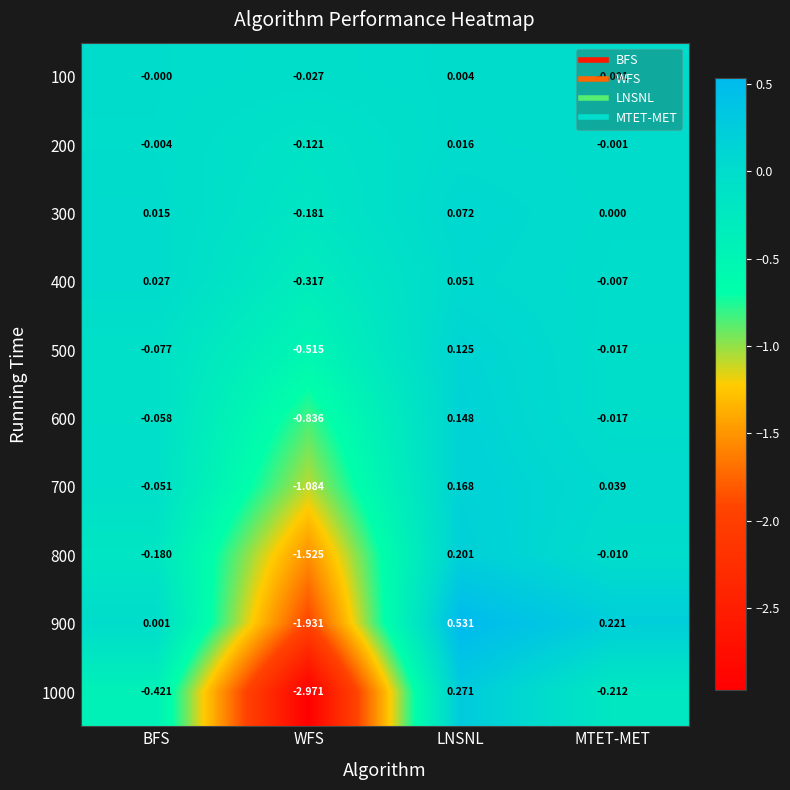

At which label does 1000 reach its peak?

LNSNL